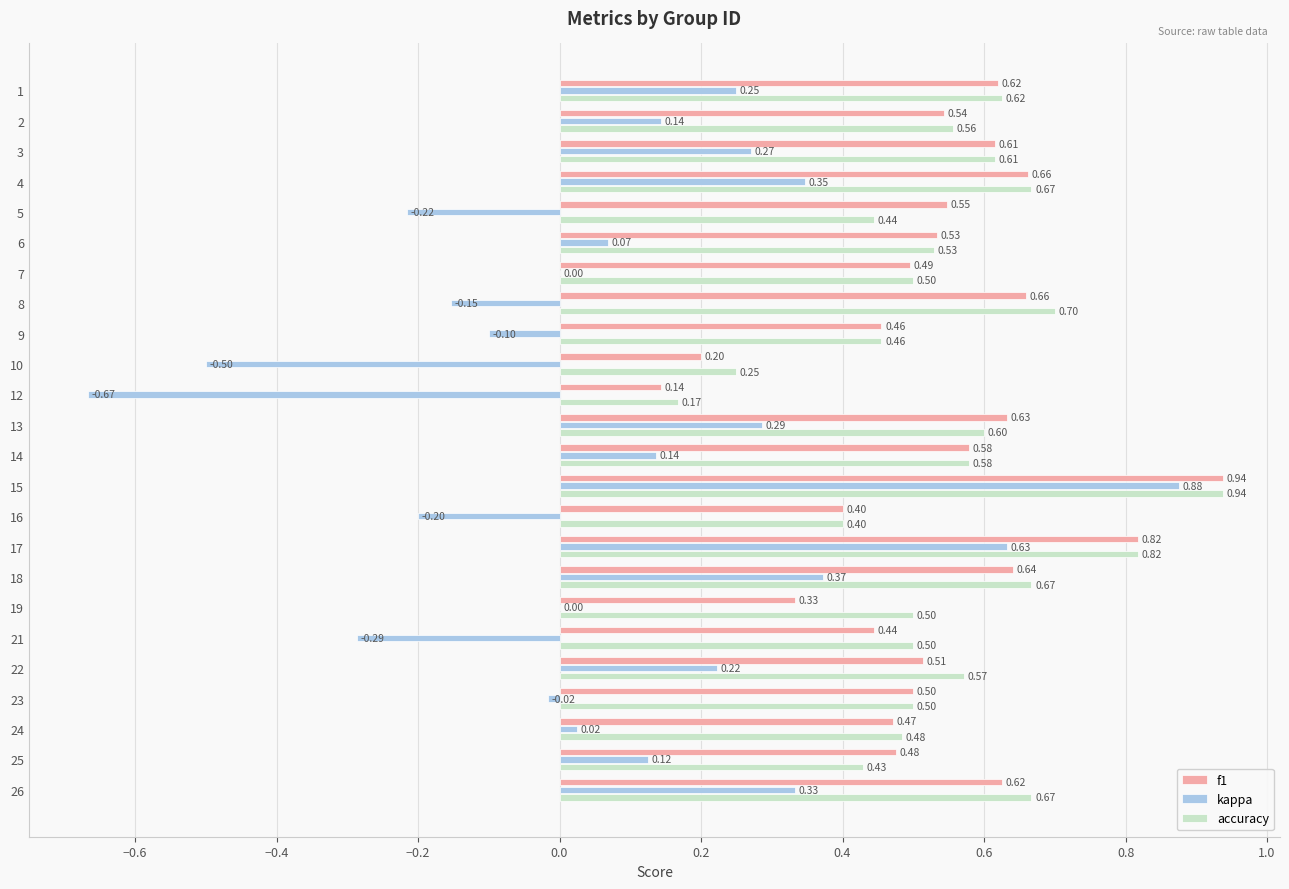

Is the value of accuracy at 17 greater than the value of kappa at 9?

Yes